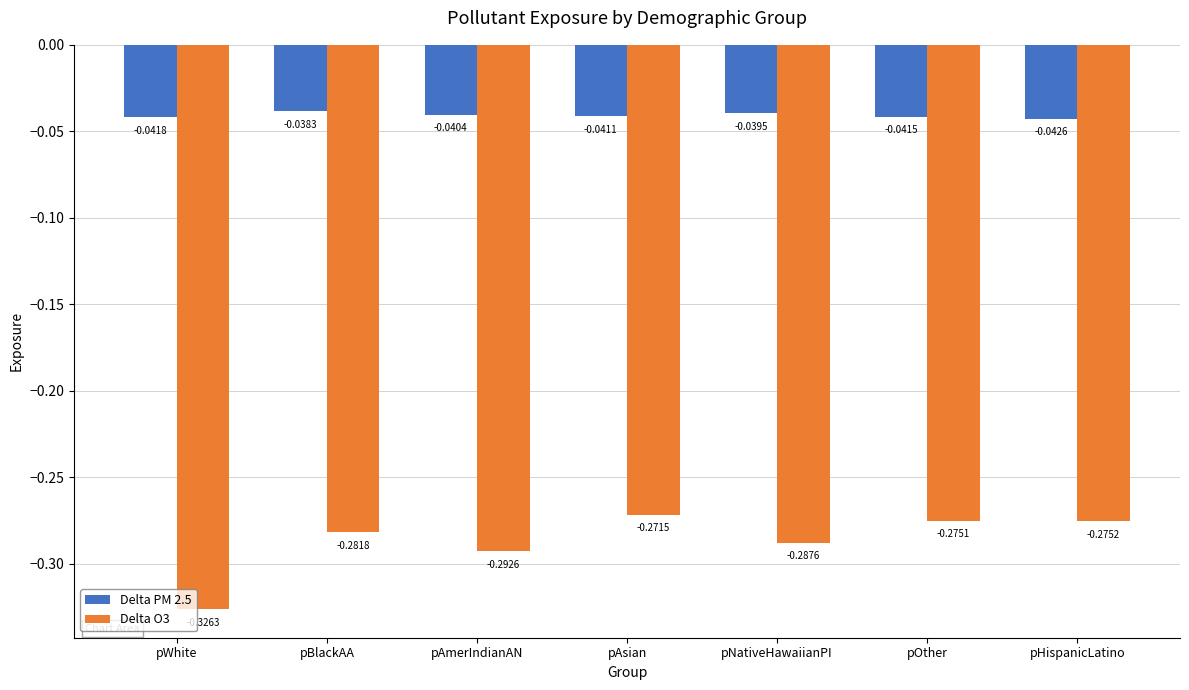

List the series in order of their overall mean, highest first.

Delta PM 2.5, Delta O3